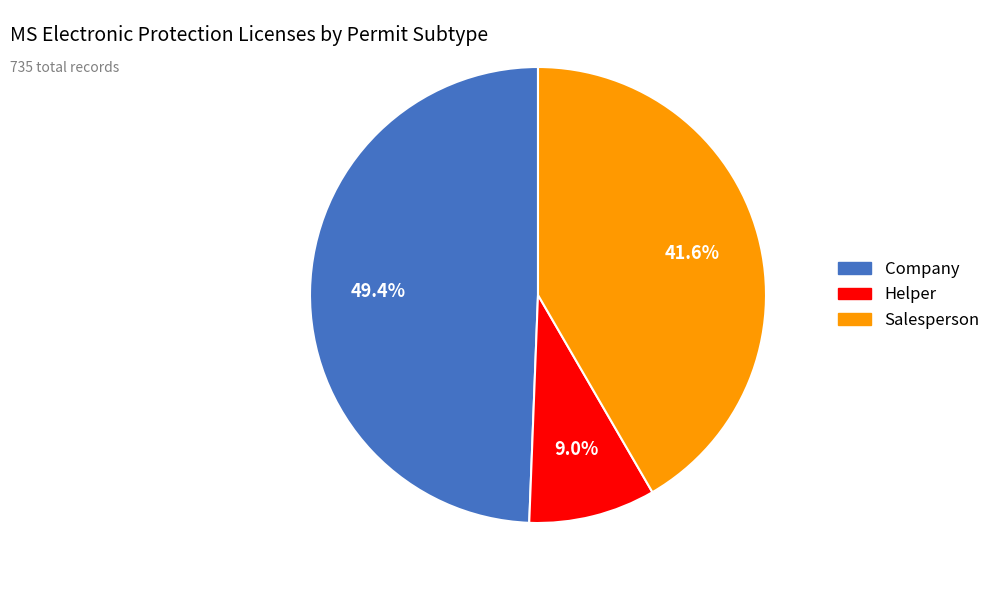

Which has a higher value, Salesperson or Helper?

Salesperson